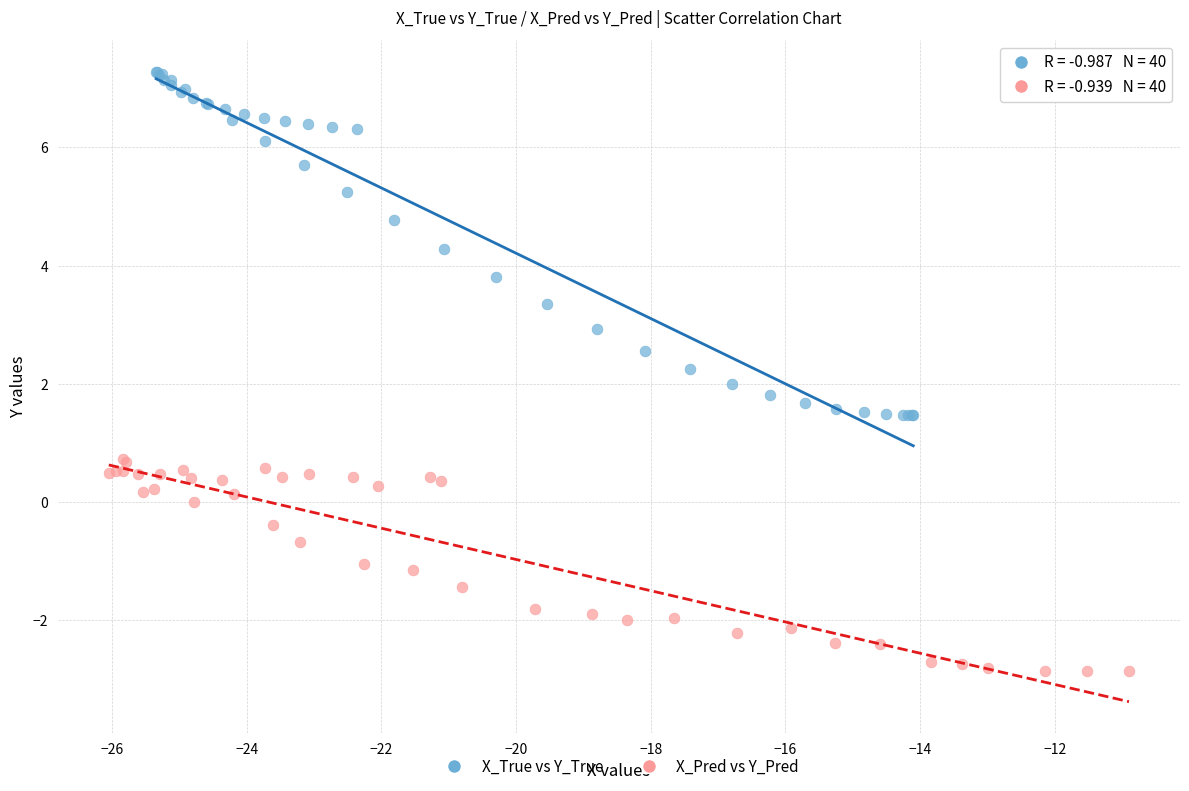

Which series contains the lowest Y value?

X_Pred vs Y_Pred